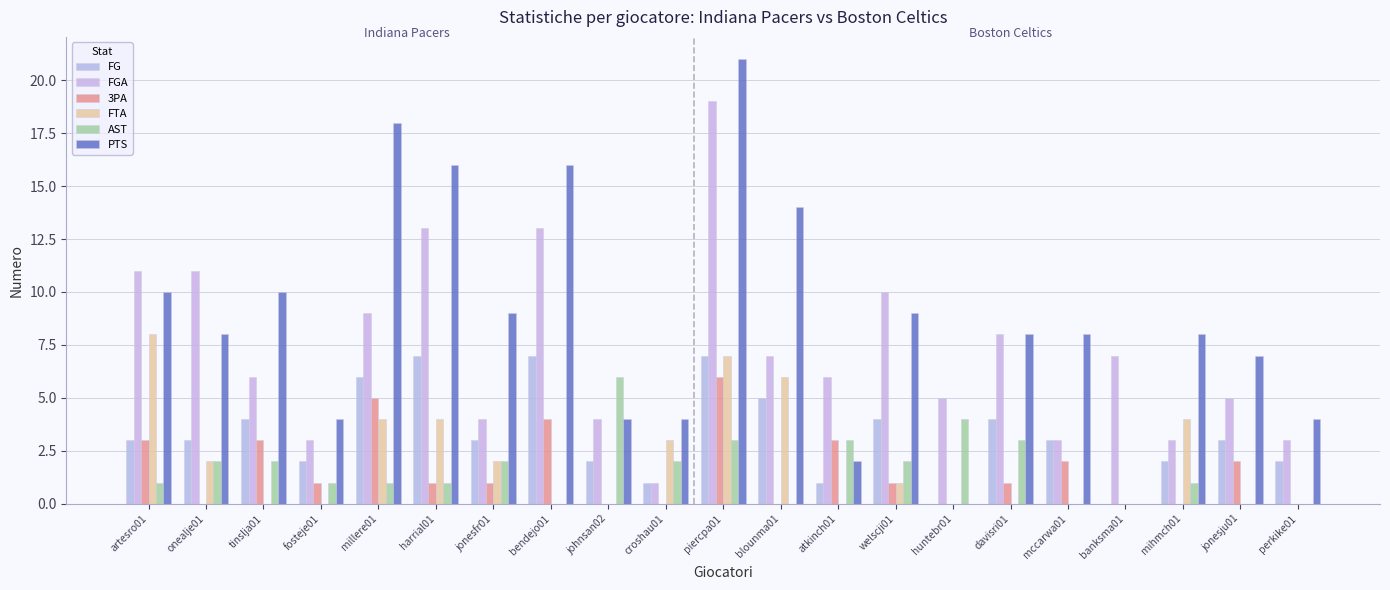

At how many categories does at least one series exceed 8?

10